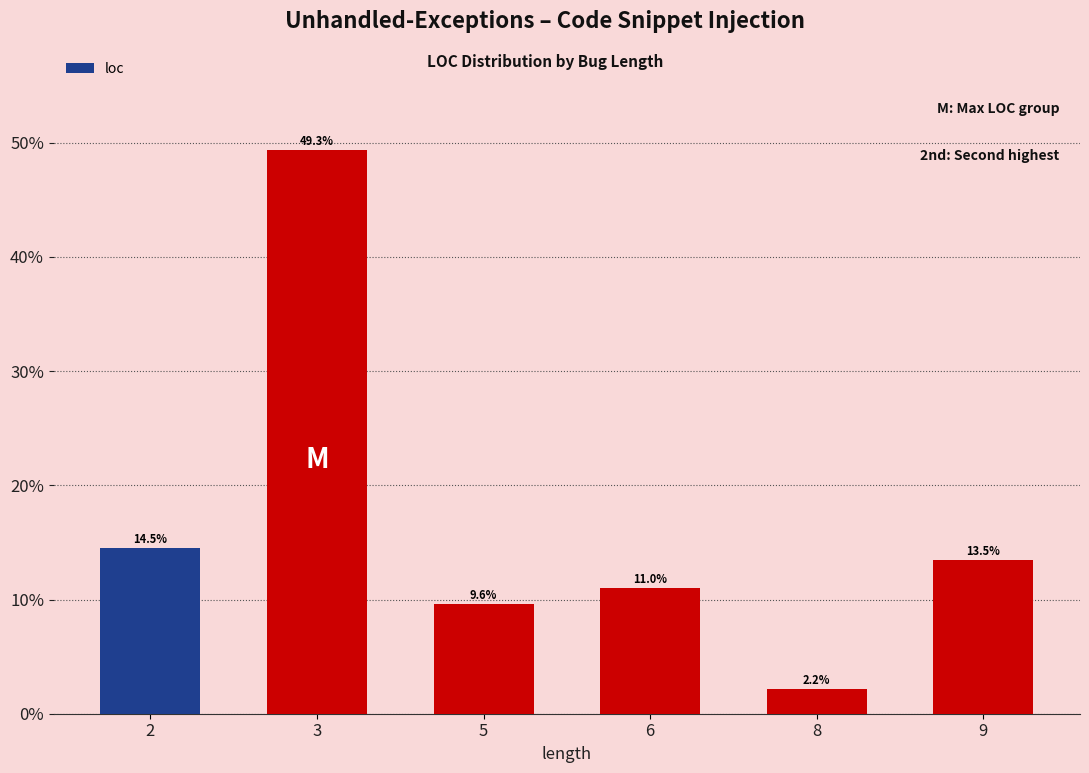

The value at 6 is 0.2. True or false?

False